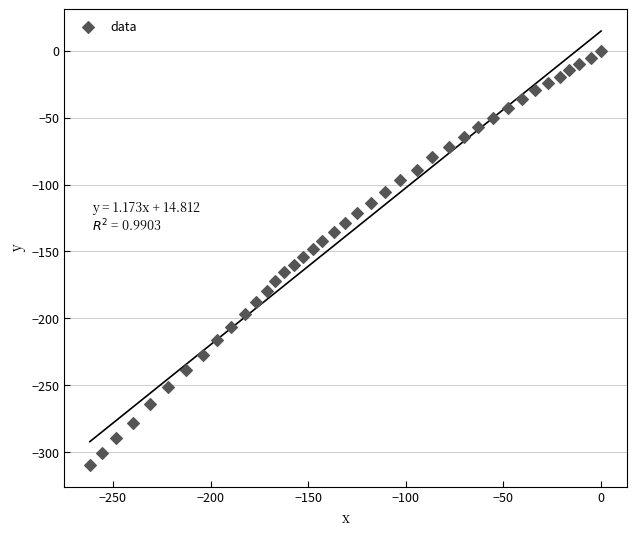

What is the range of Y values (max minus min)?

309.8